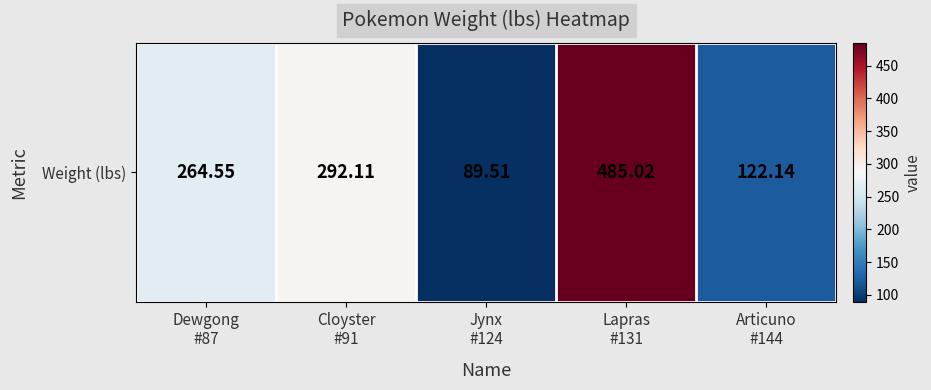

Rank the categories by value from highest to lowest.

Lapras
#131, Cloyster
#91, Dewgong
#87, Articuno
#144, Jynx
#124